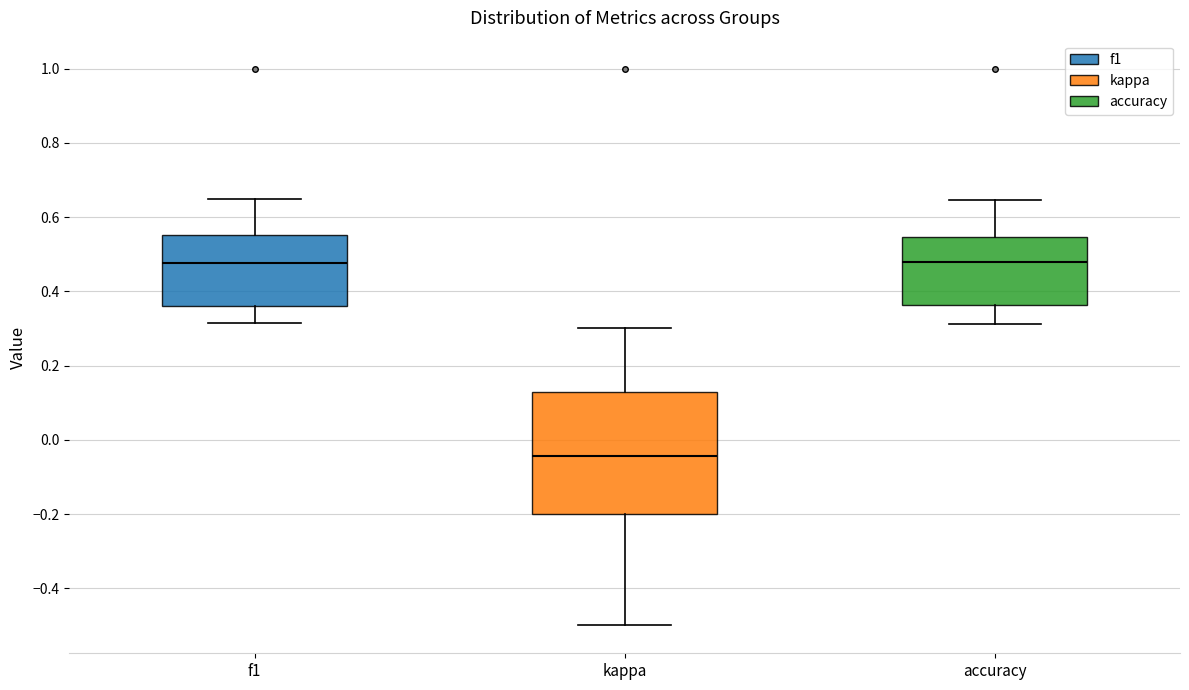

Where is the upper edge of the box for kappa on the y-axis? The values are not printed on the chart, so give them approximately, as read against the axis.

0.12